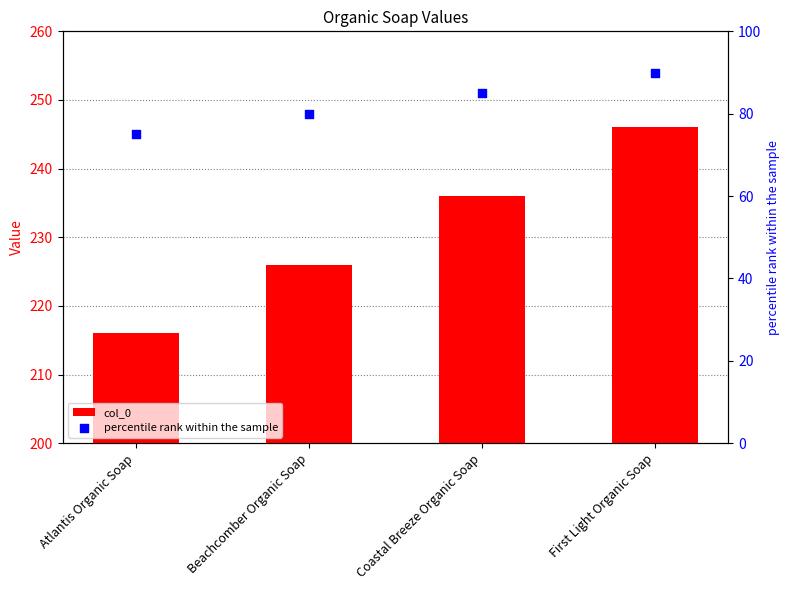

Which series has the widest spread of Y values?

col_0